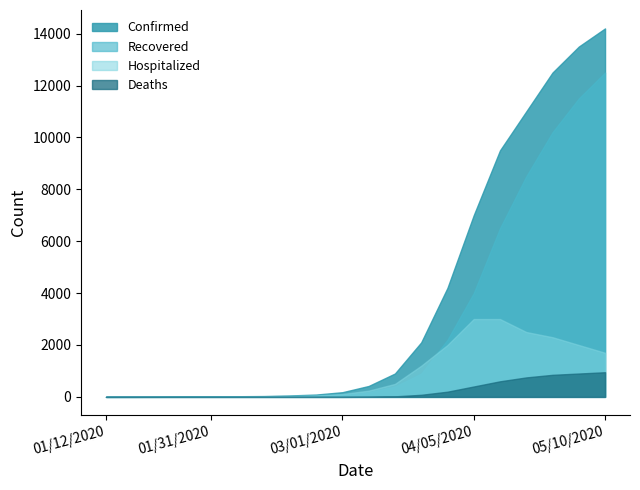

Where does the Recovered series first go above 180?

03/15/2020